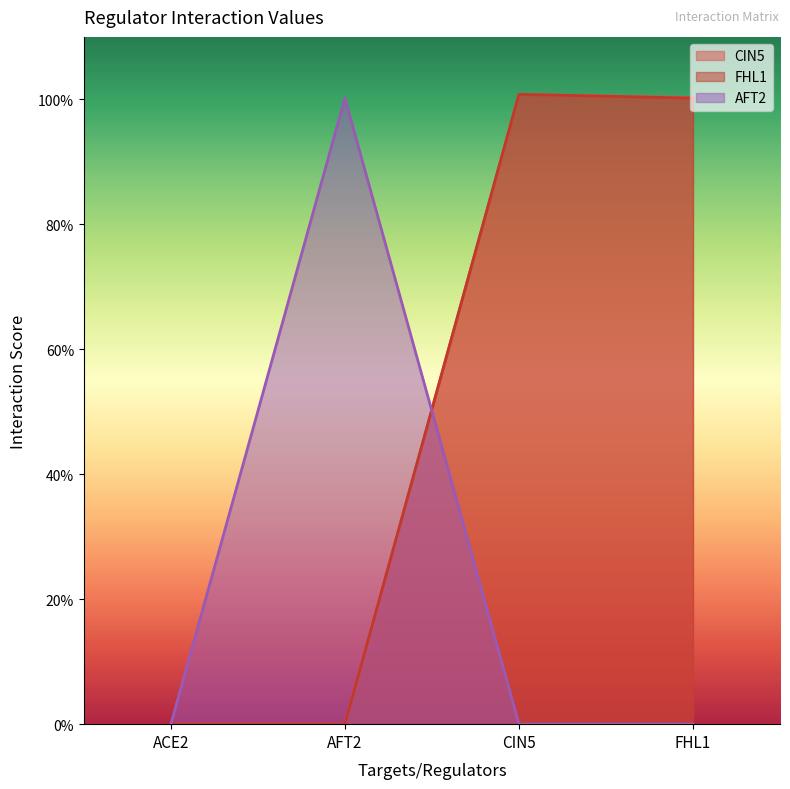

Between AFT2 and CIN5, which series saw the biggest shift?

CIN5